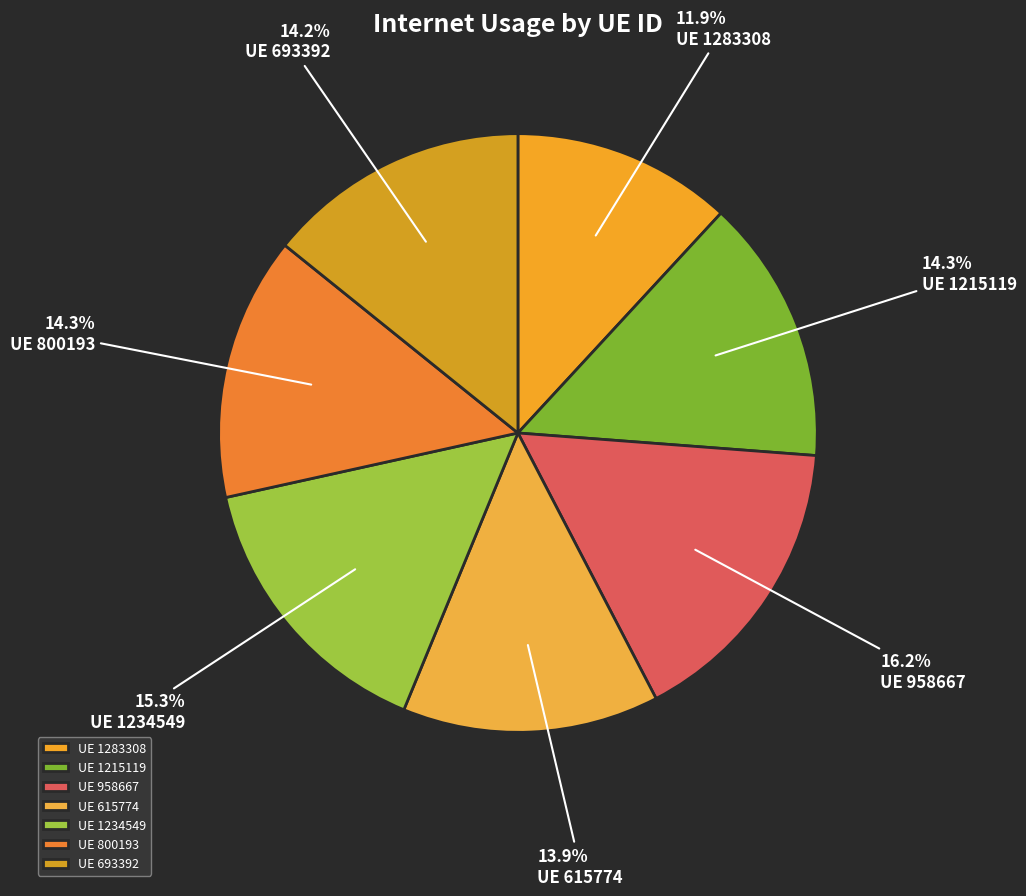

Rank the categories by value from lowest to highest.

1283308, 615774, 693392, 800193, 1215119, 1234549, 958667